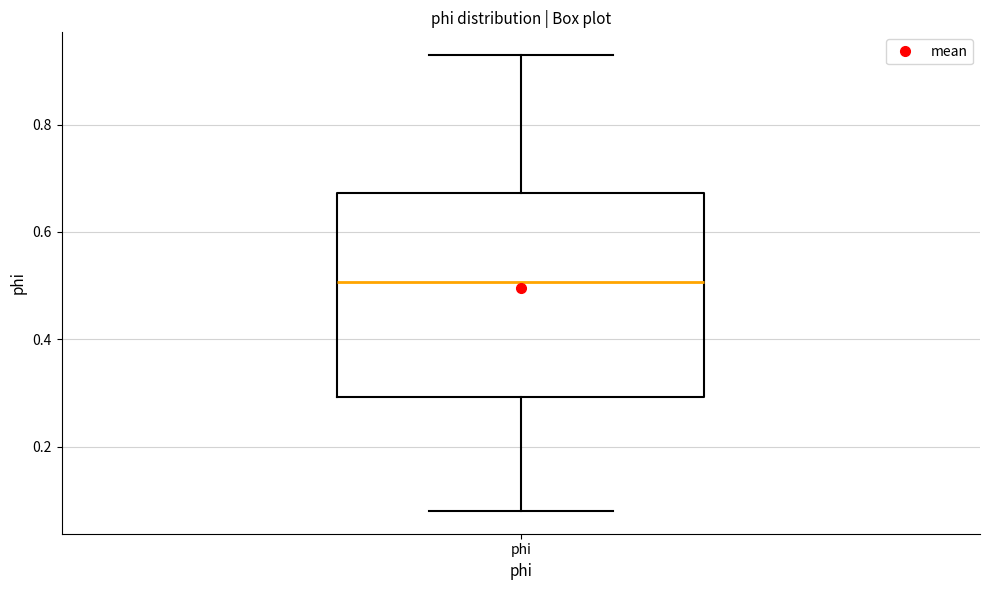

Transcribe this box plot: give where the median line is, the range the box spans, and where the two whiskers end, as read against the y-axis. The values are not printed on the chart, so give them approximately, as read against the axis.

median 0.50, box 0.30 to 0.68, whiskers 0.08 to 0.92